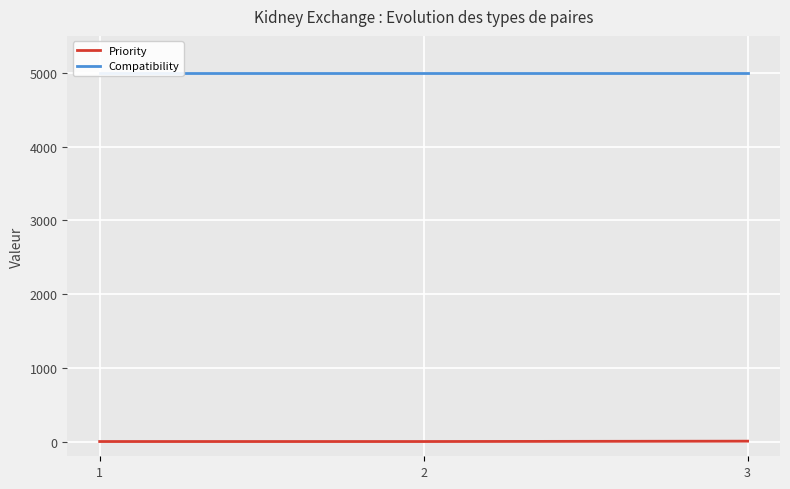

Reading left to right, what are all the values shown in this chart?

Priority: 1=0	2=0	3=5
Compatibility: 1=5000	2=5000	3=5000